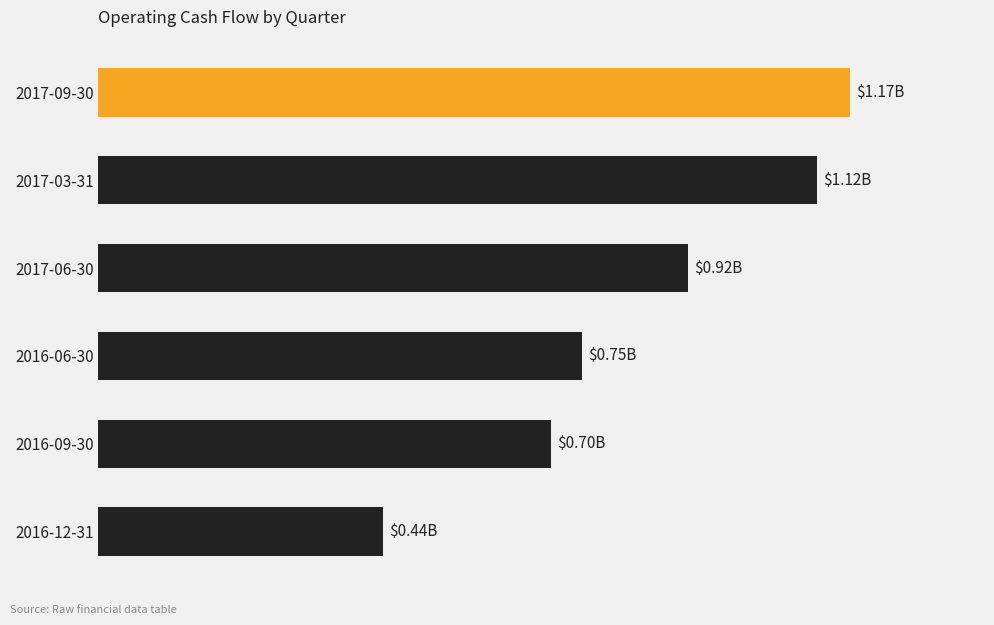

Rank the categories by value from highest to lowest.

2017-09-30, 2017-03-31, 2017-06-30, 2016-06-30, 2016-09-30, 2016-12-31